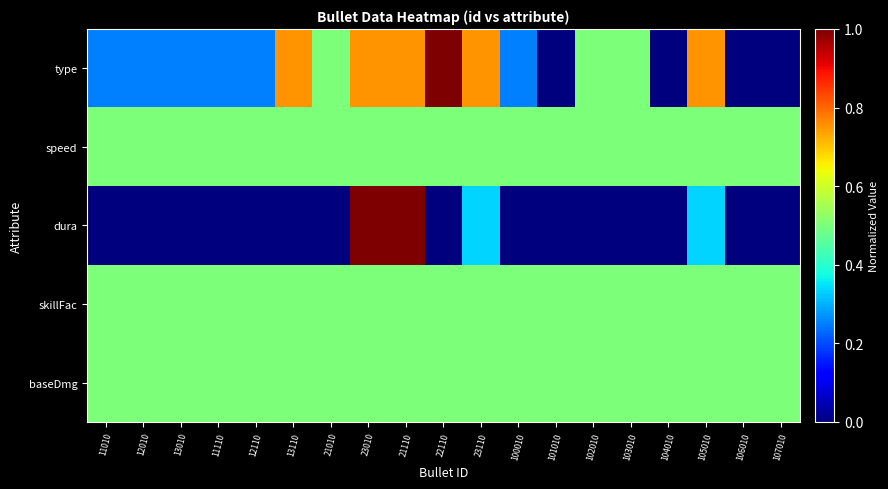

How many categories are shown in the chart?

19